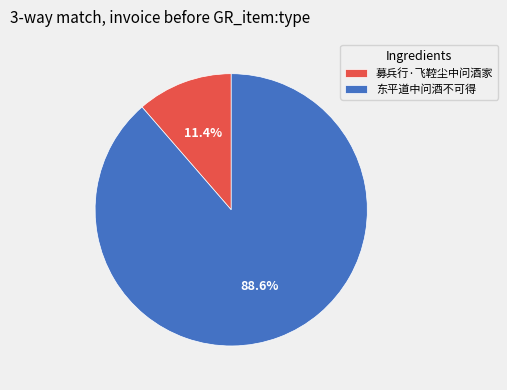

Which slice represents more than half of the pie?

东平道中问酒不可得